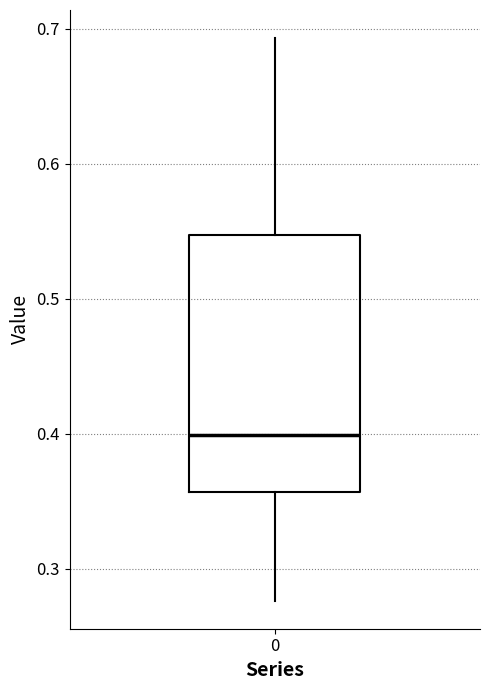

Transcribe this box plot: give where the median line is, the range the box spans, and where the two whiskers end, as read against the y-axis. The values are not printed on the chart, so give them approximately, as read against the axis.

median 0.40, box 0.36 to 0.55, whiskers 0.28 to 0.69